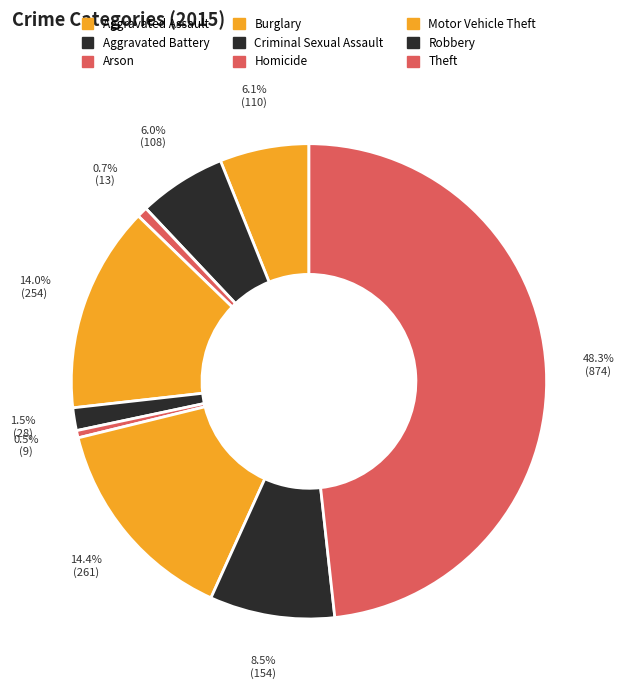

How many segments does this pie chart have?

9